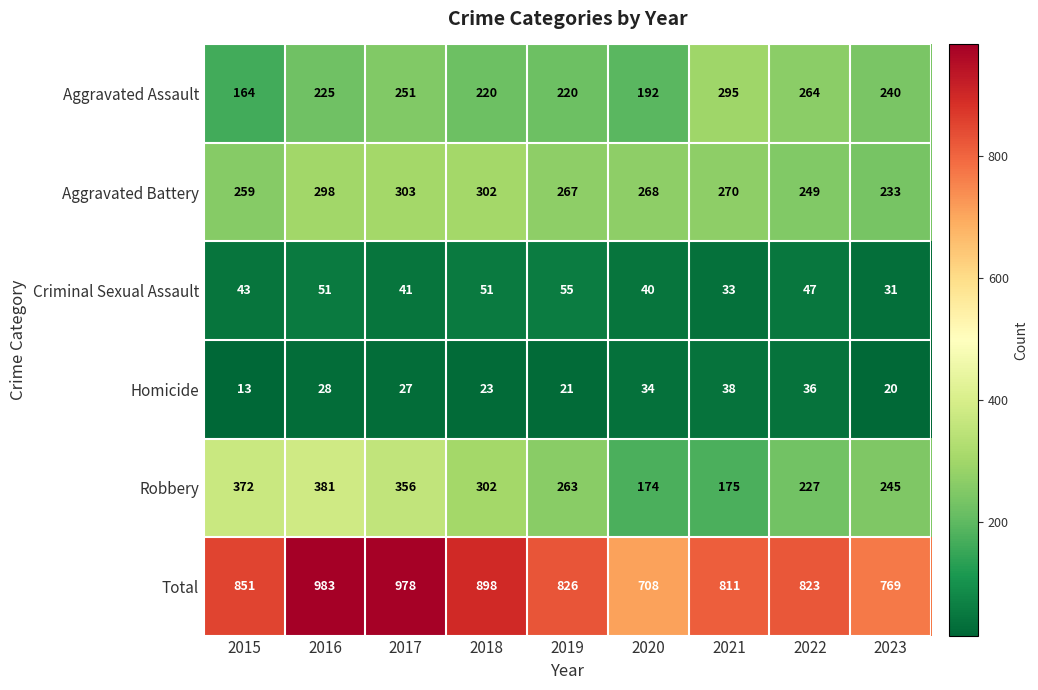

At which label does Total reach its minimum?

2020